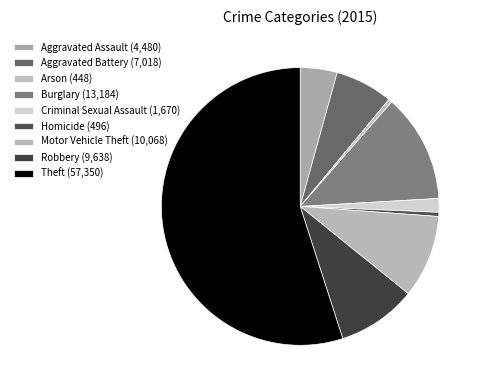

Count the number of slices in the pie.

9